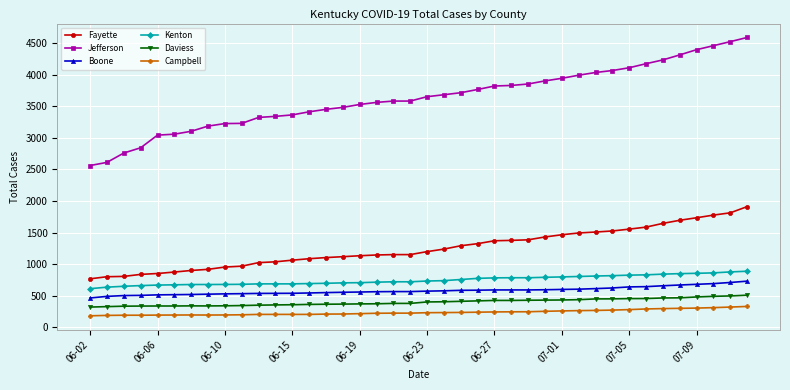

What are all the series names shown in the legend?

Fayette, Jefferson, Boone, Kenton, Daviess, Campbell